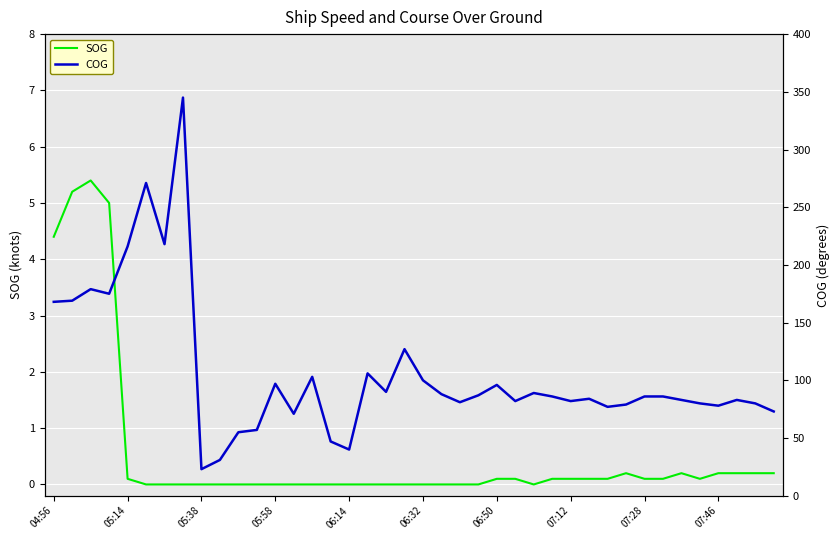

Count the number of categories in the chart.

40